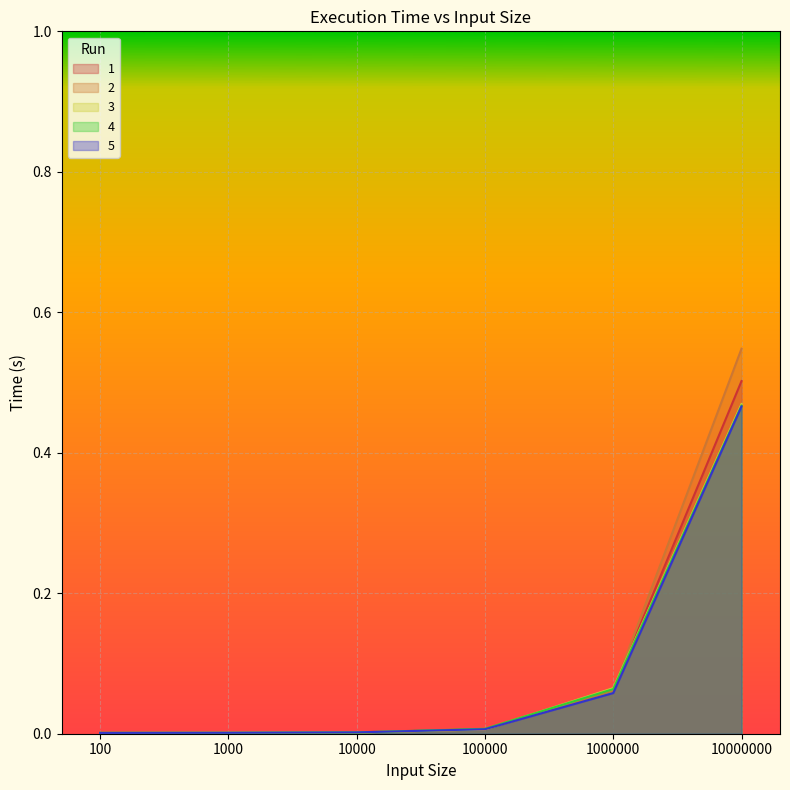

Where is 3 nearest to the value 0?

100